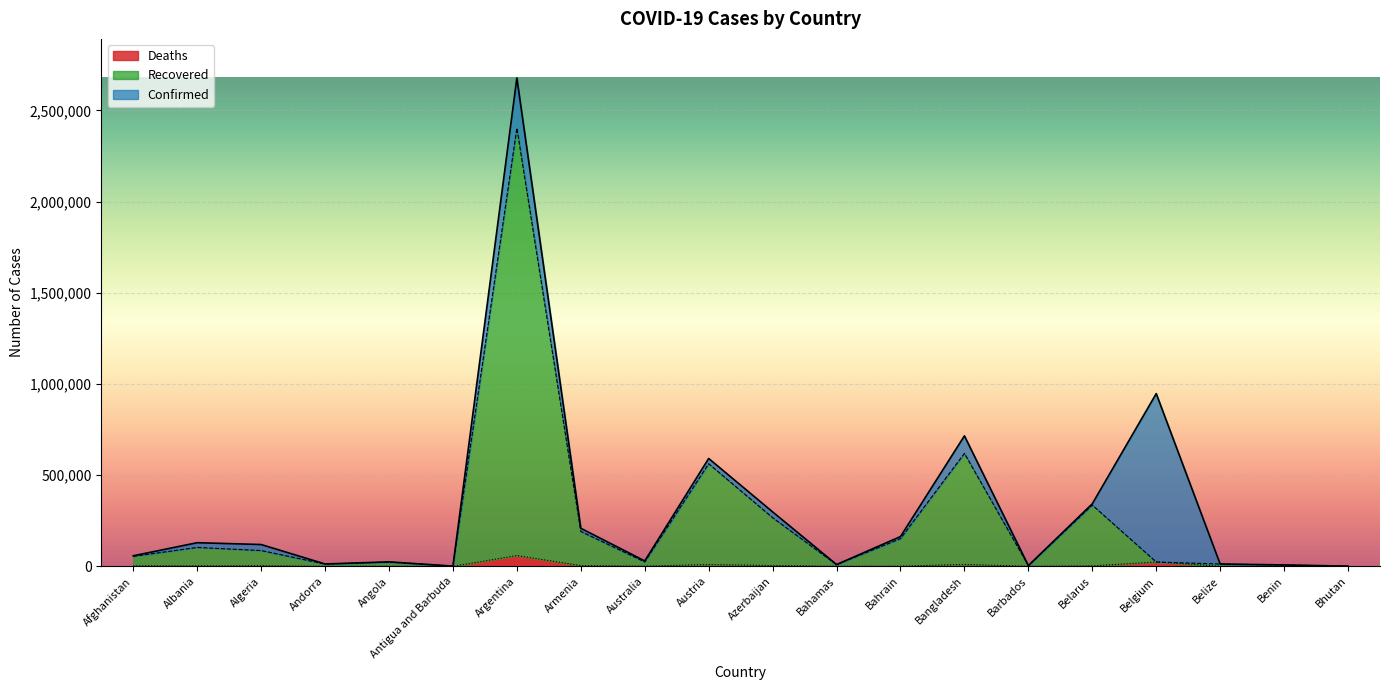

Is it true that Confirmed equals 17085 at Bahamas?

False